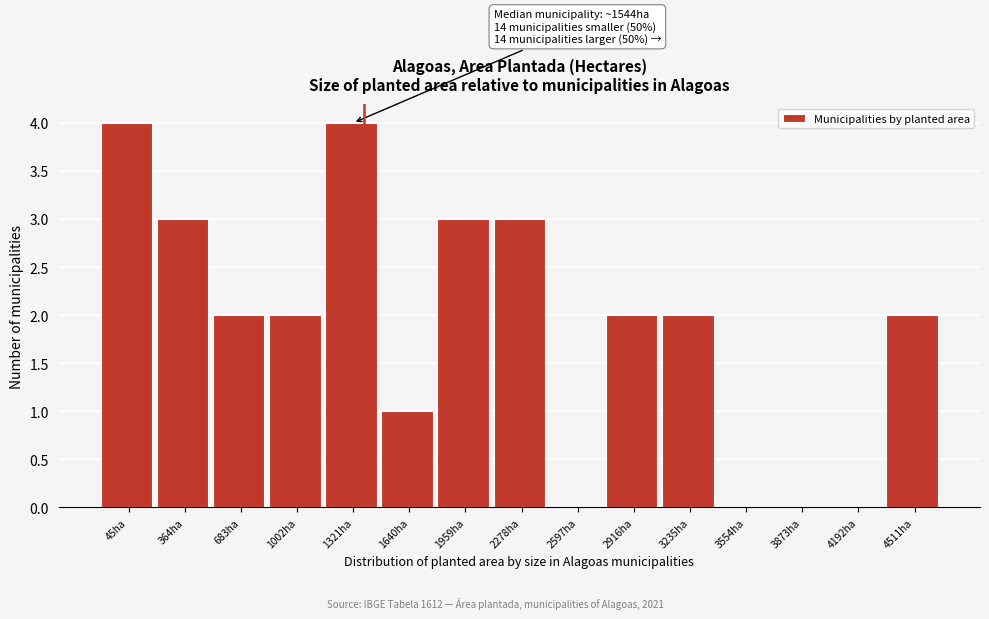

Reading right to left, what are all the values shown in this chart?

4511ha=2	4192ha=0	3873ha=0	3554ha=0	3235ha=2	2916ha=2	2597ha=0	2278ha=3	1959ha=3	1640ha=1	1321ha=4	1002ha=2	683ha=2	364ha=3	45ha=4